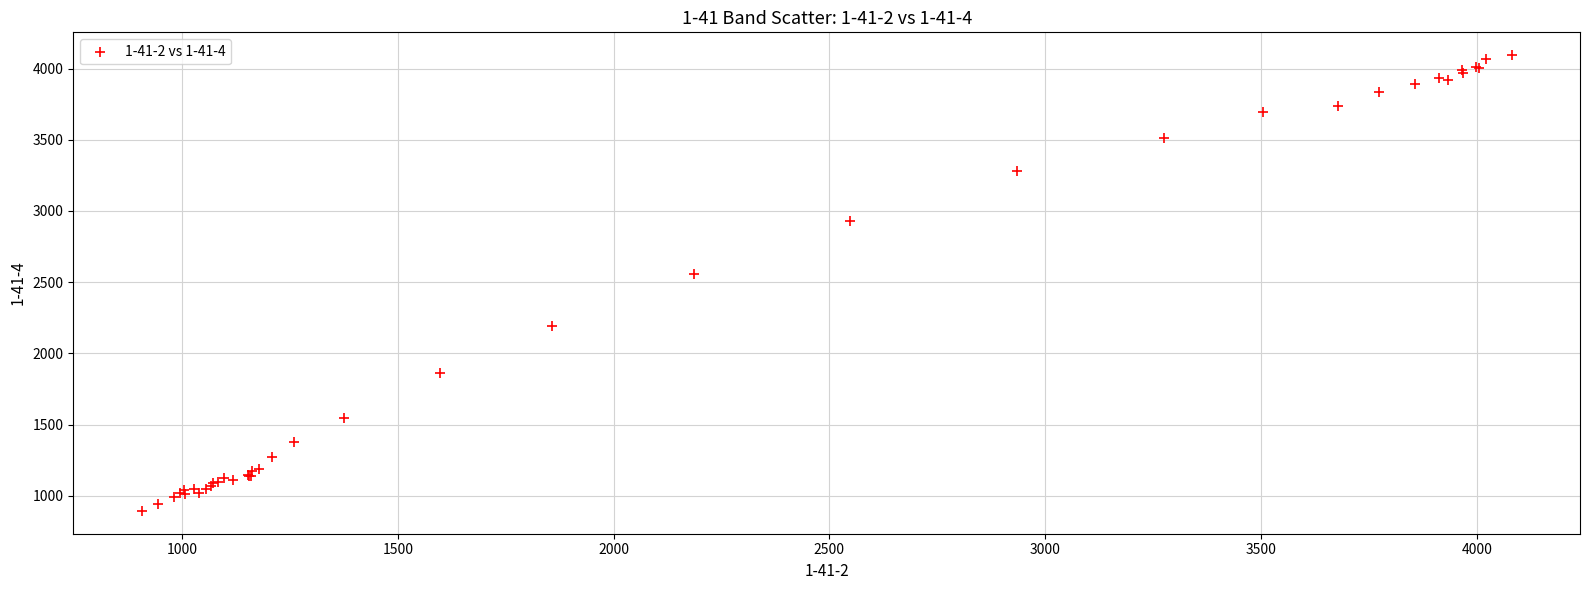

What Y value in the scatter plot is closest to 2493?

2560.3